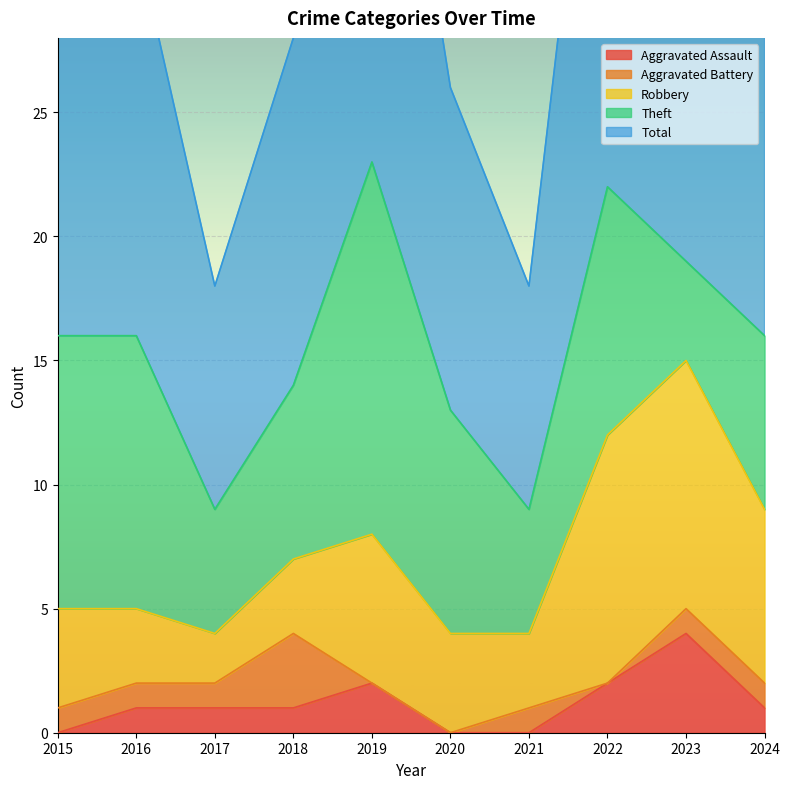

Between 2018 and 2024, which series saw the biggest shift?

Robbery